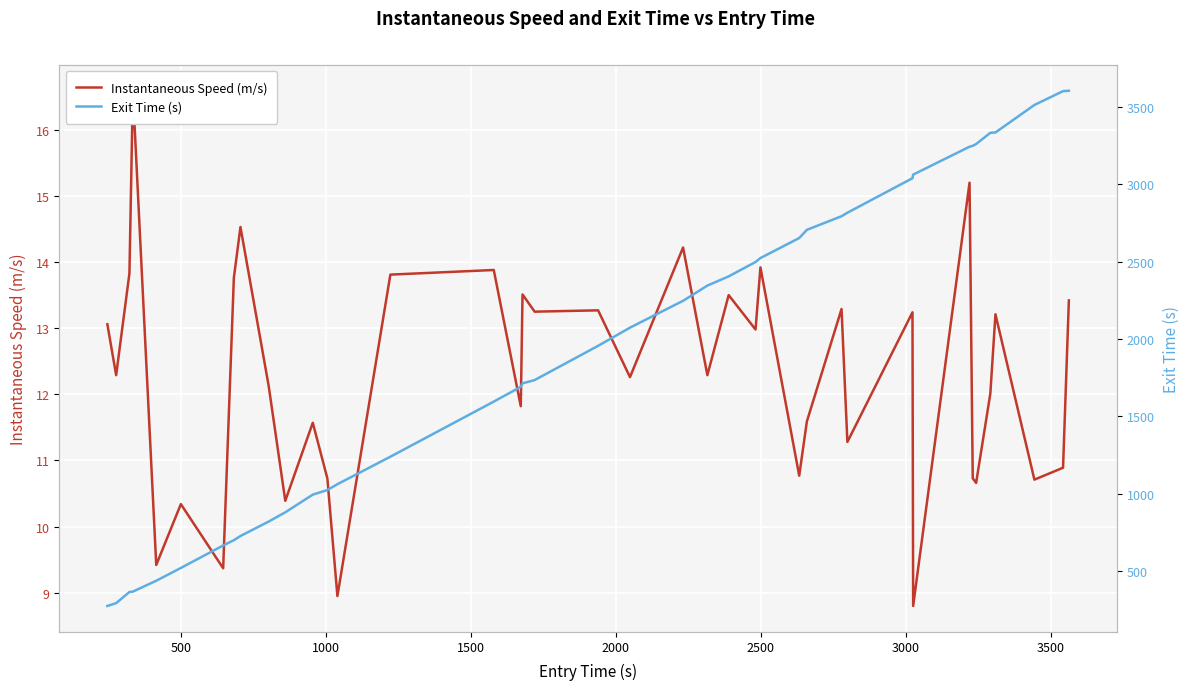

True or false: Exit Time (s) and Instantaneous Speed (m/s) intersect in this chart.

False